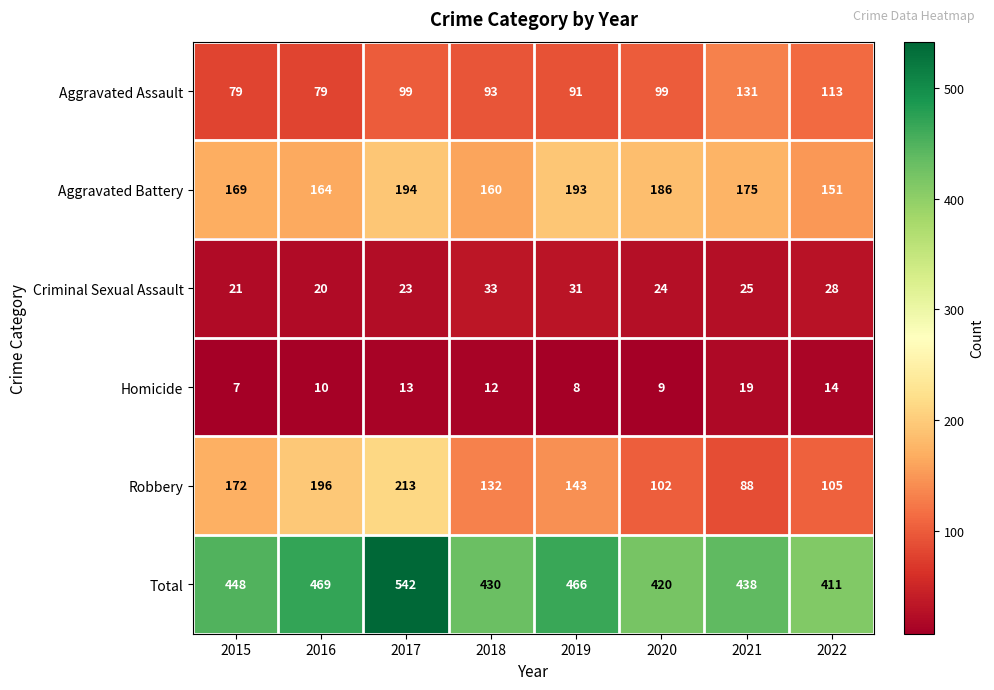

Is it true that Total equals 466 at 2019?

True